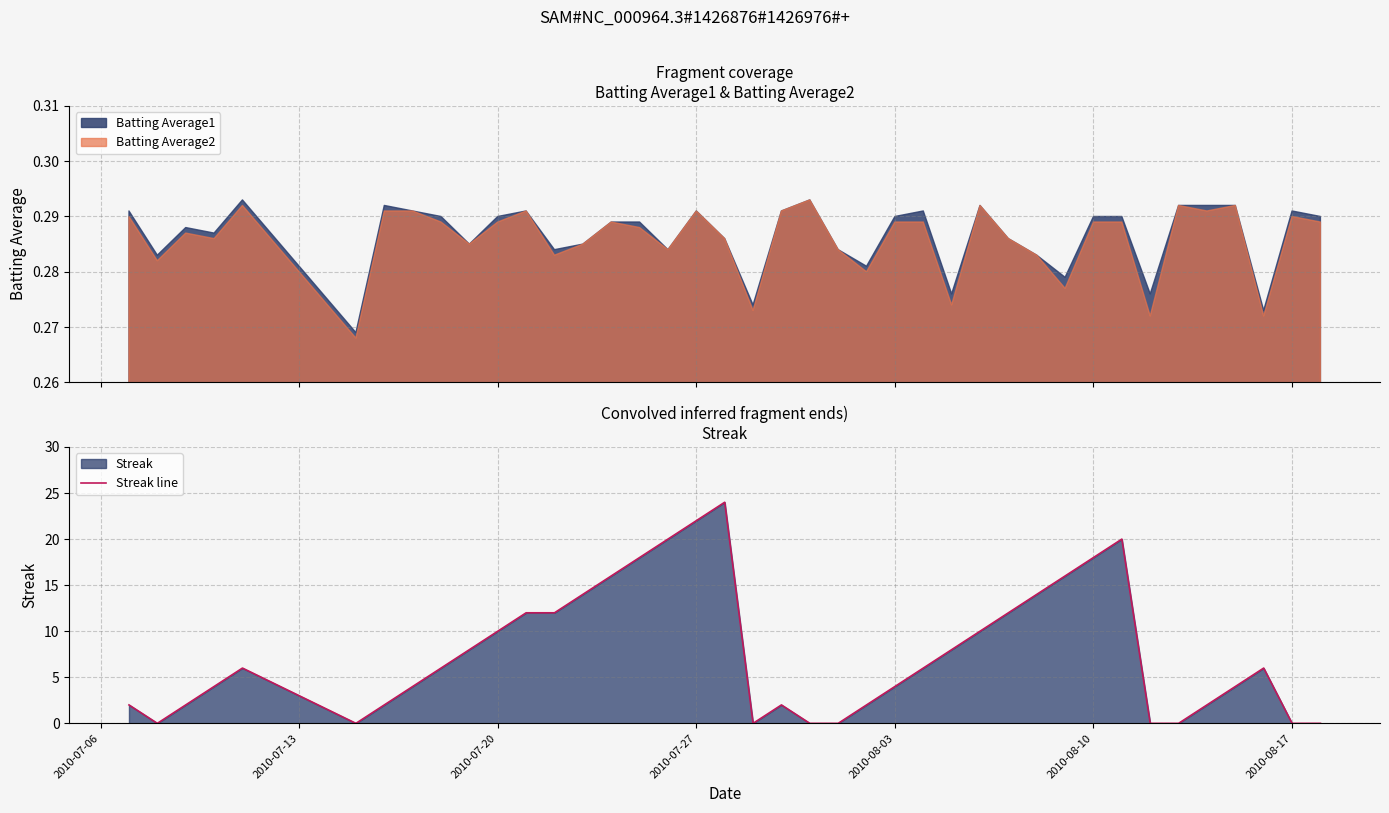

True or false: Streak line has a value of 33 at 2010-07-27.

False